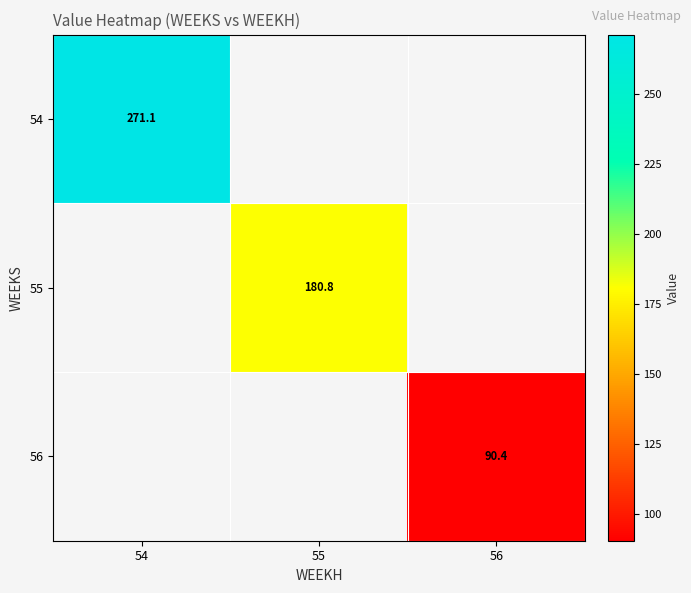

Which series has the largest range (max minus min)?

54